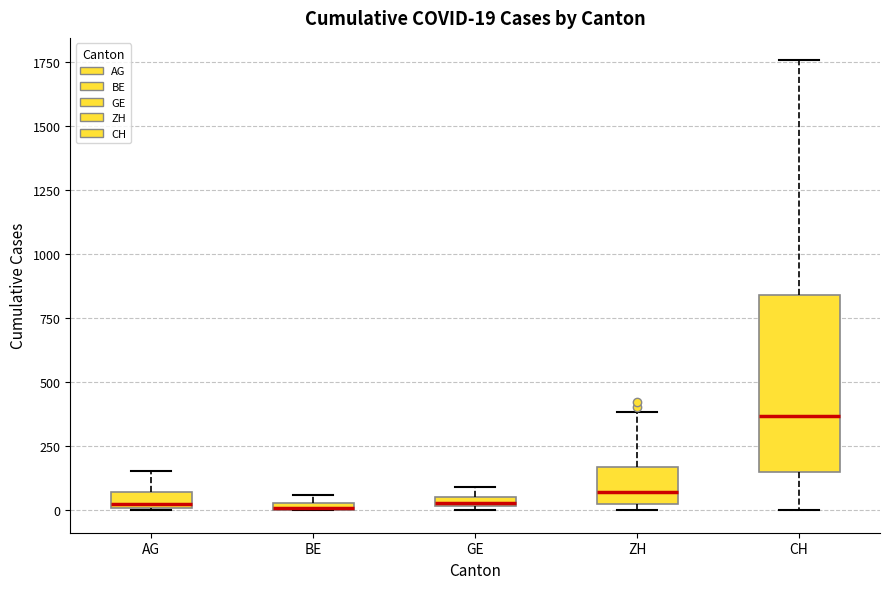

Which box is the tallest, from its lower edge to its upper edge?

CH